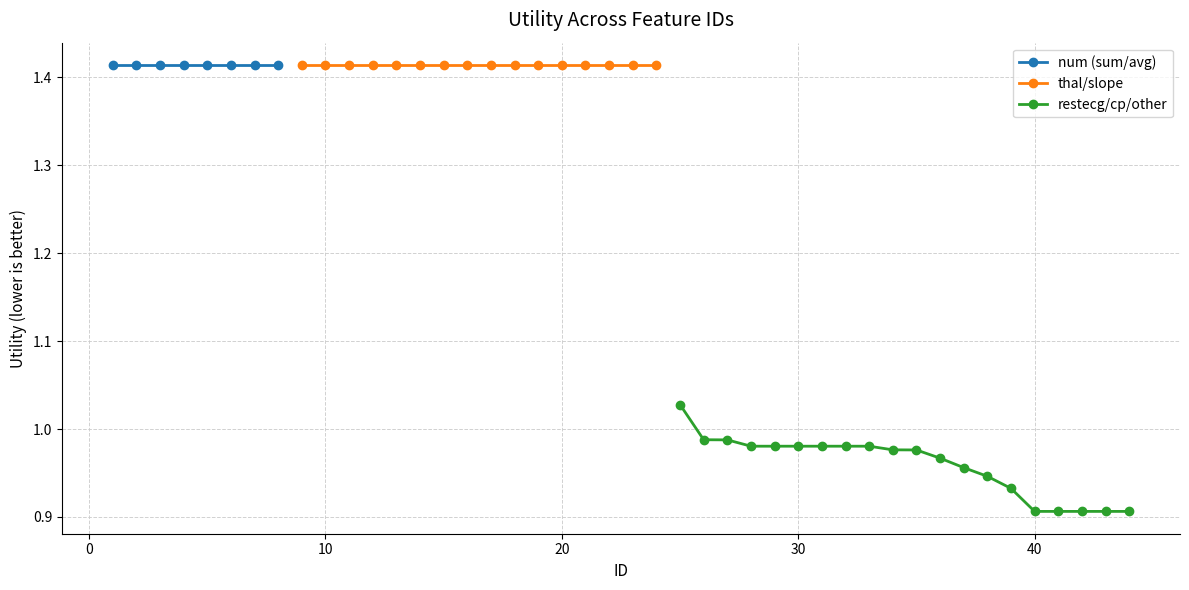

How many series are shown in this chart?

3